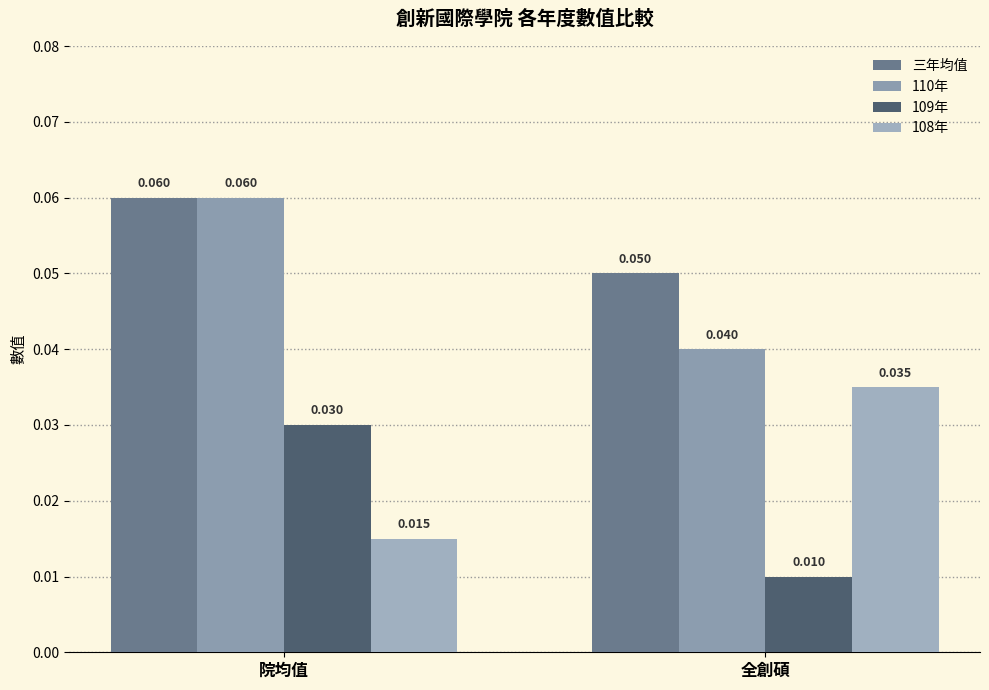

Reading left to right, extract all data points from this chart.

三年均值: 0.1	0.1
110年: 0.1	0.0
109年: 0.0	0.0
108年: 0.0	0.0